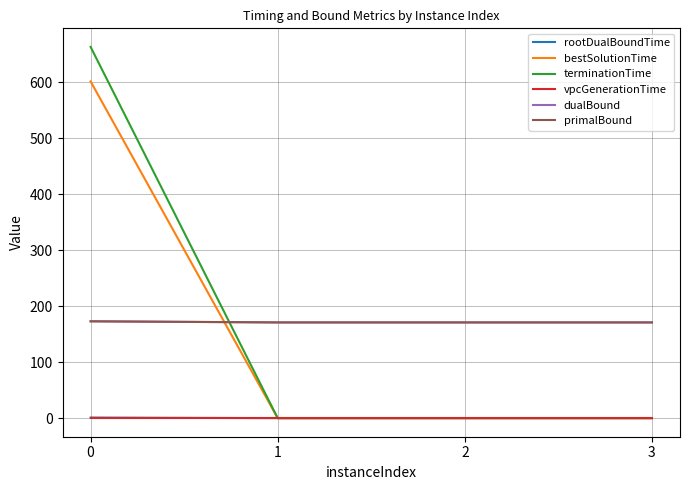

What is the difference between the maximum and minimum values in the primalBound series?

2.0